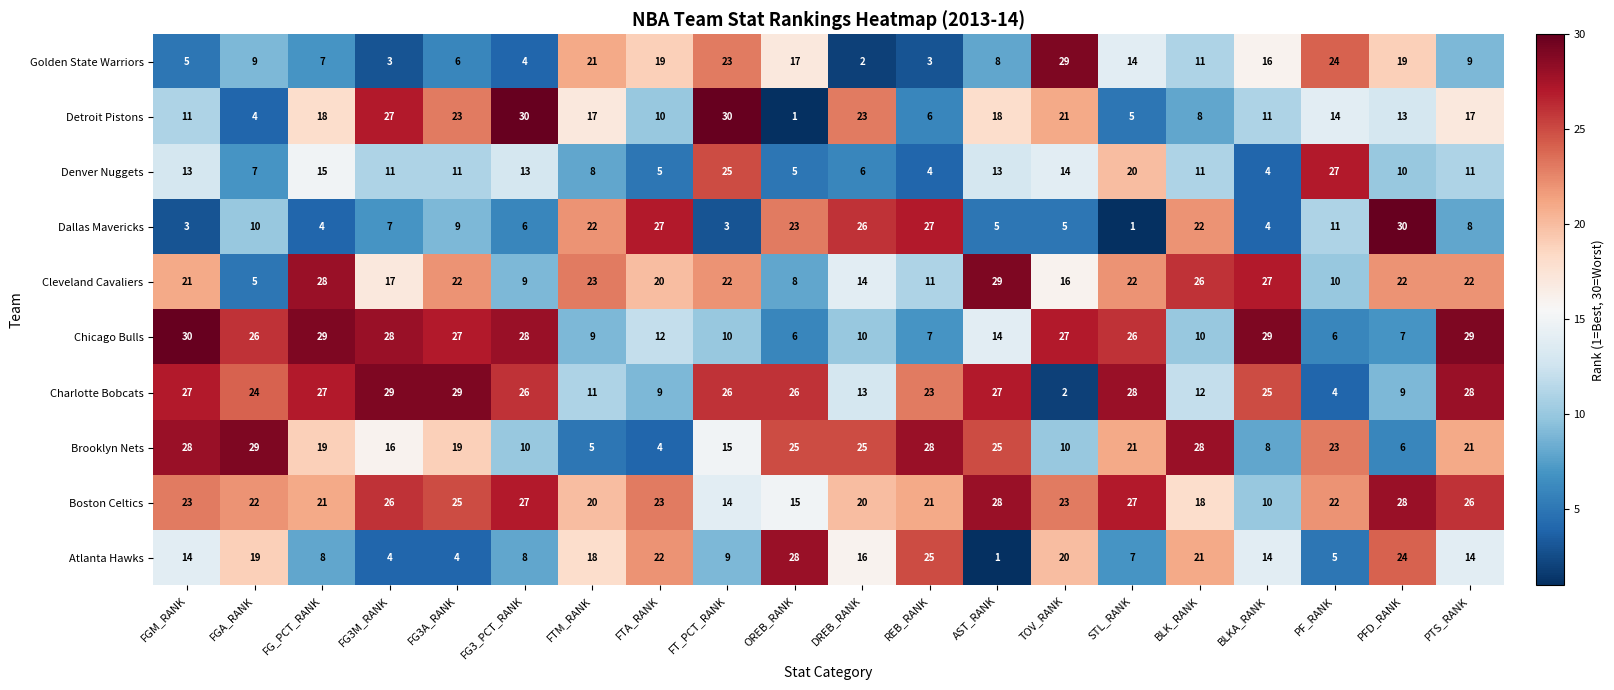

What is the sum of the Atlanta Hawks values at FG3_PCT_RANK and PFD_RANK?

32